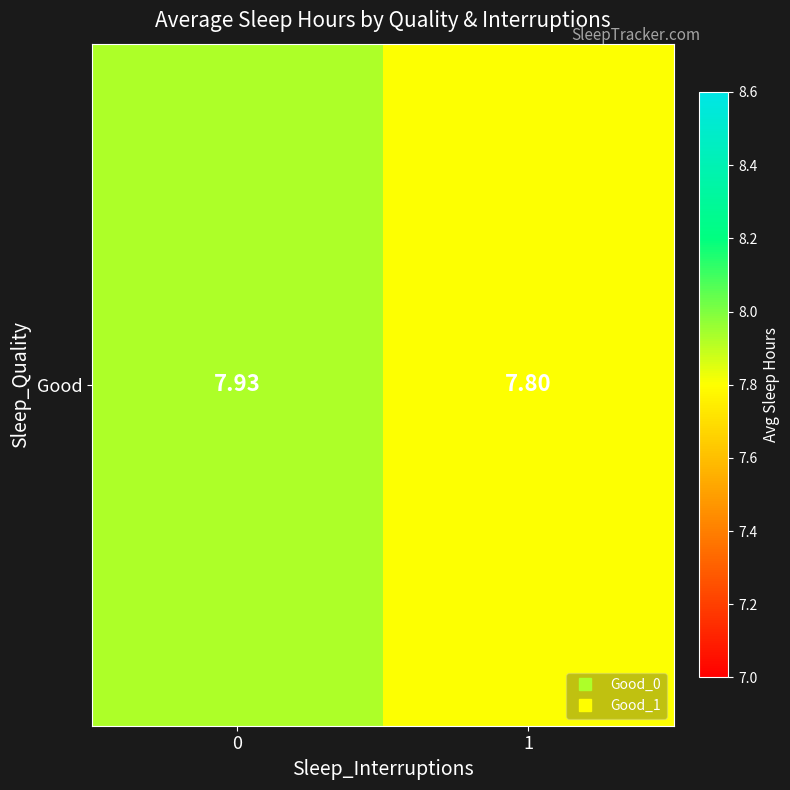

List the labels in order of value, smallest first.

1, 0